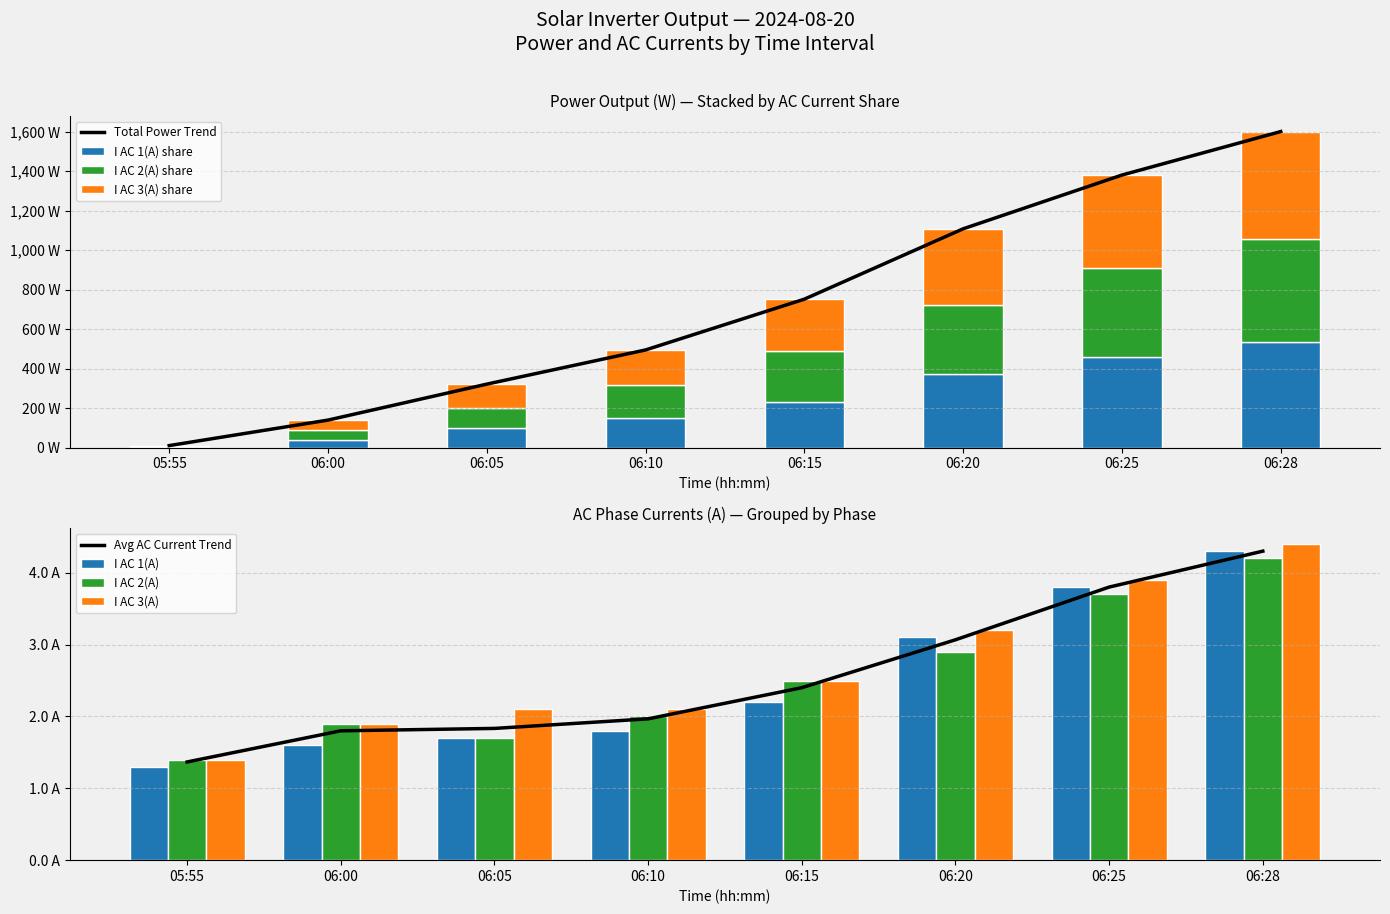

The Power(W) series shows 501.6 at 06:15. True or false?

False